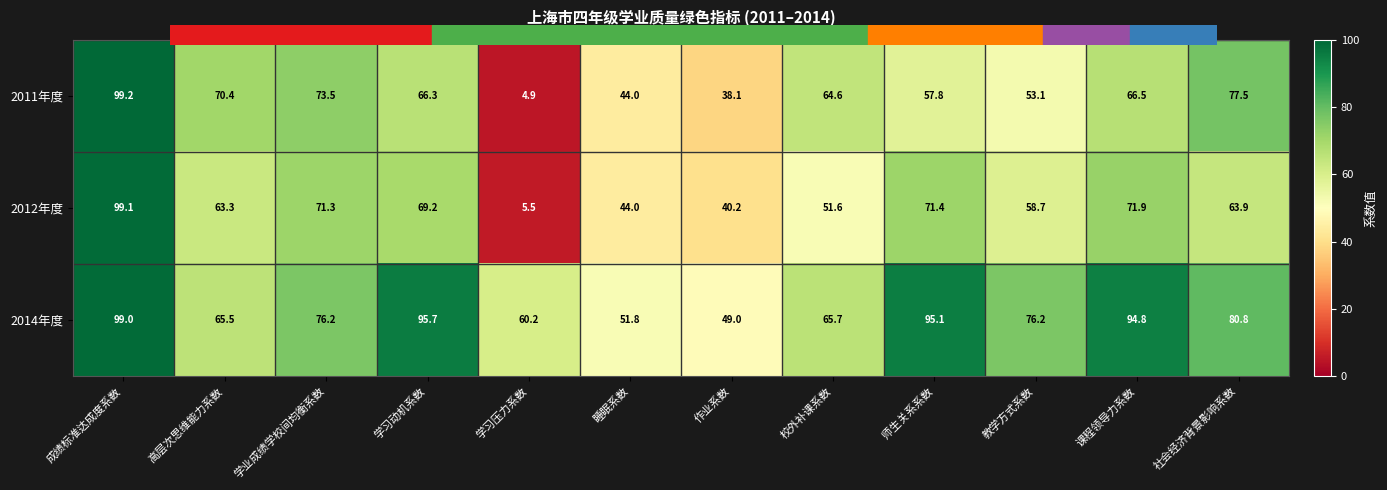

Where is 2011年度 nearest to the value 52?

教学方式系数